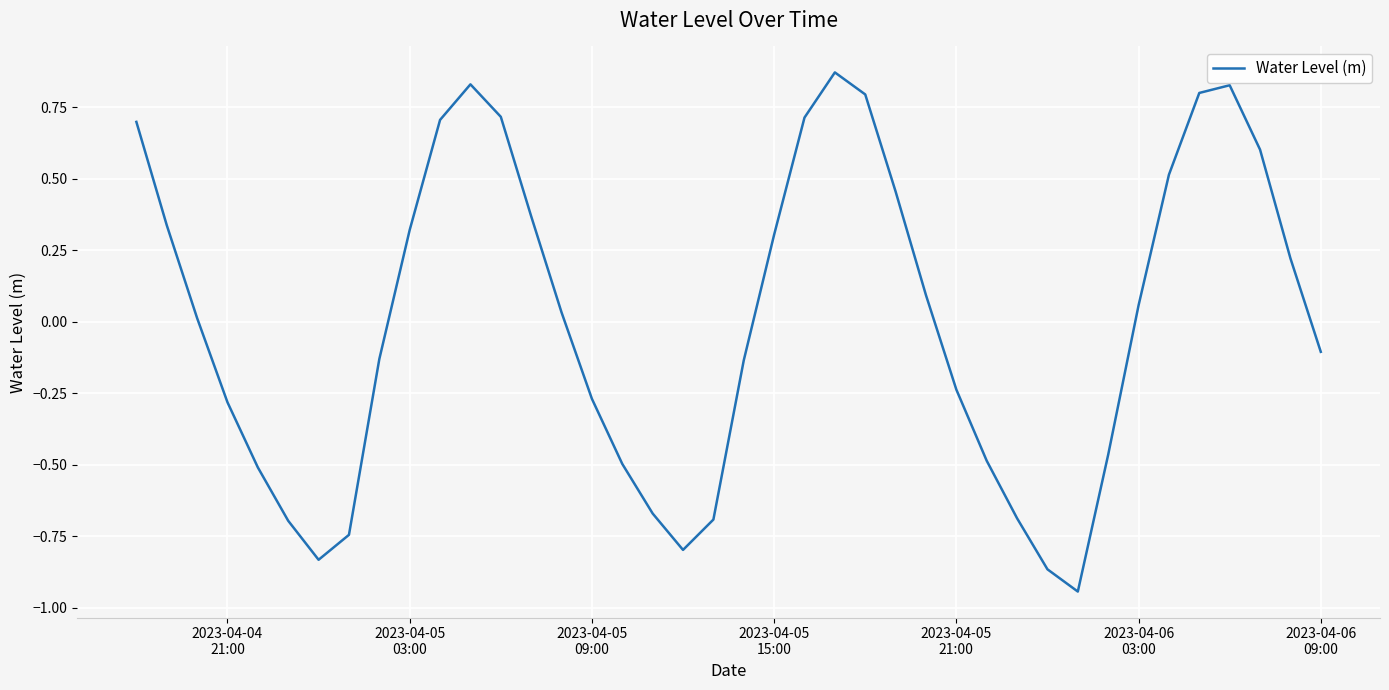

What is the difference between the maximum and minimum values?

1.8